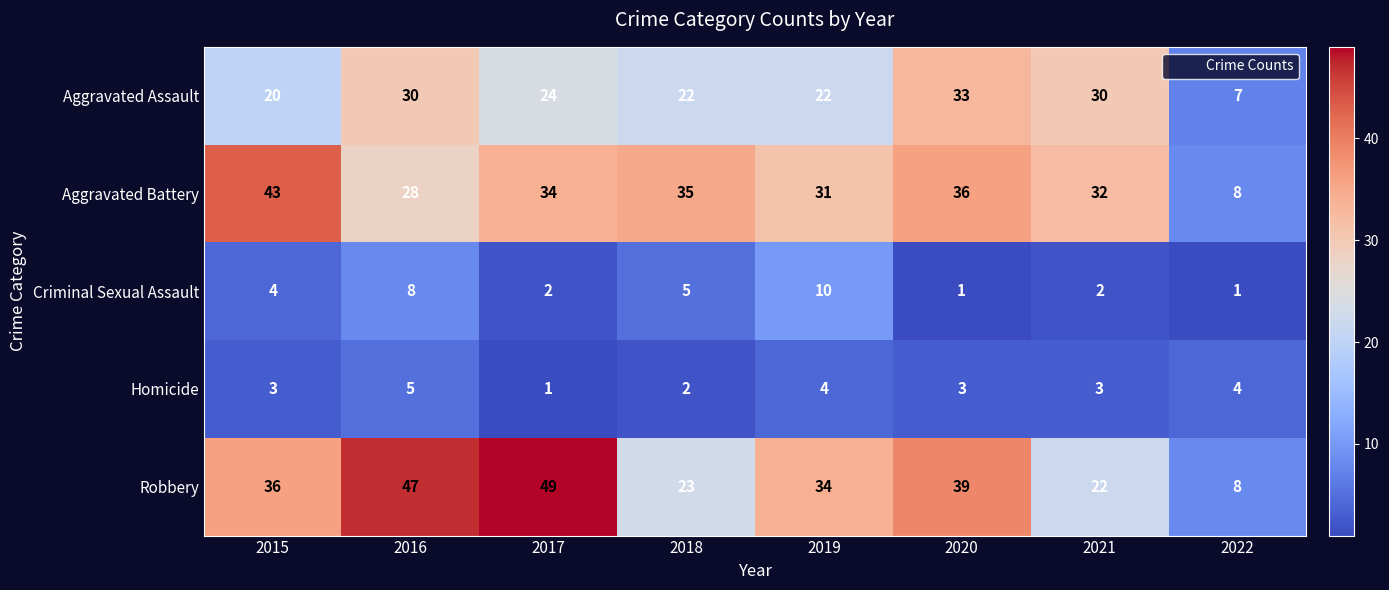

Which series changed the most between 2016 and 2021?

Robbery